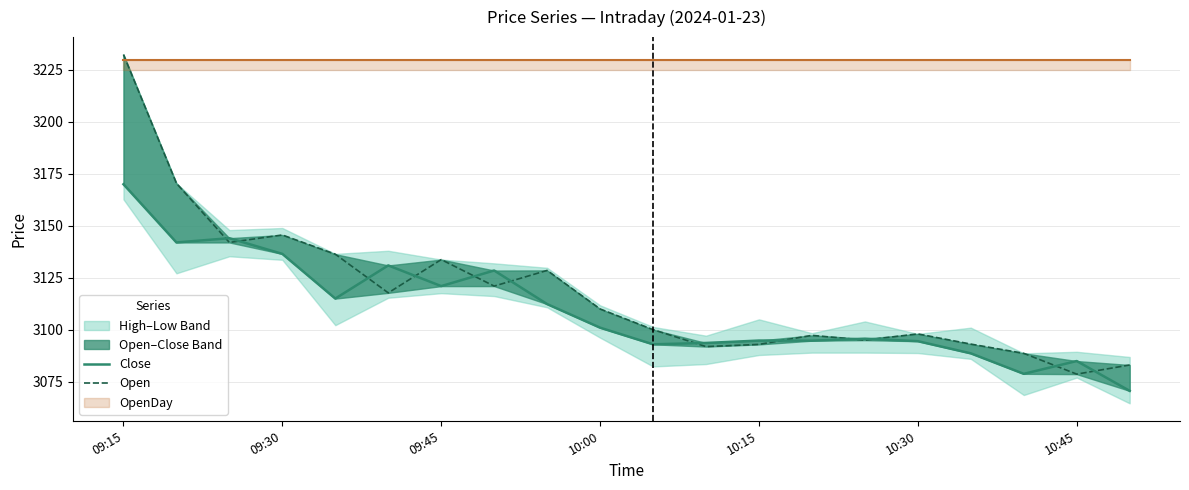

How many lines are shown in the chart?

2